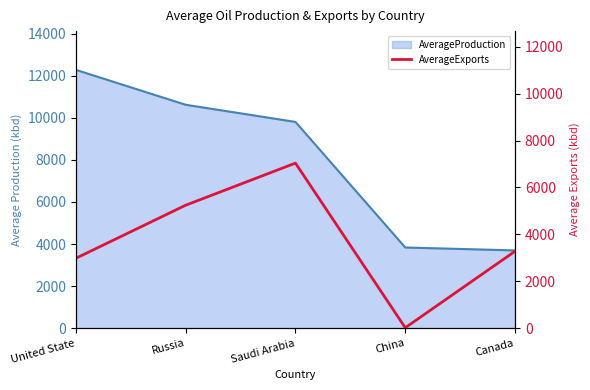

At which category does the chart reach its peak across all series?

Saudi Arabia